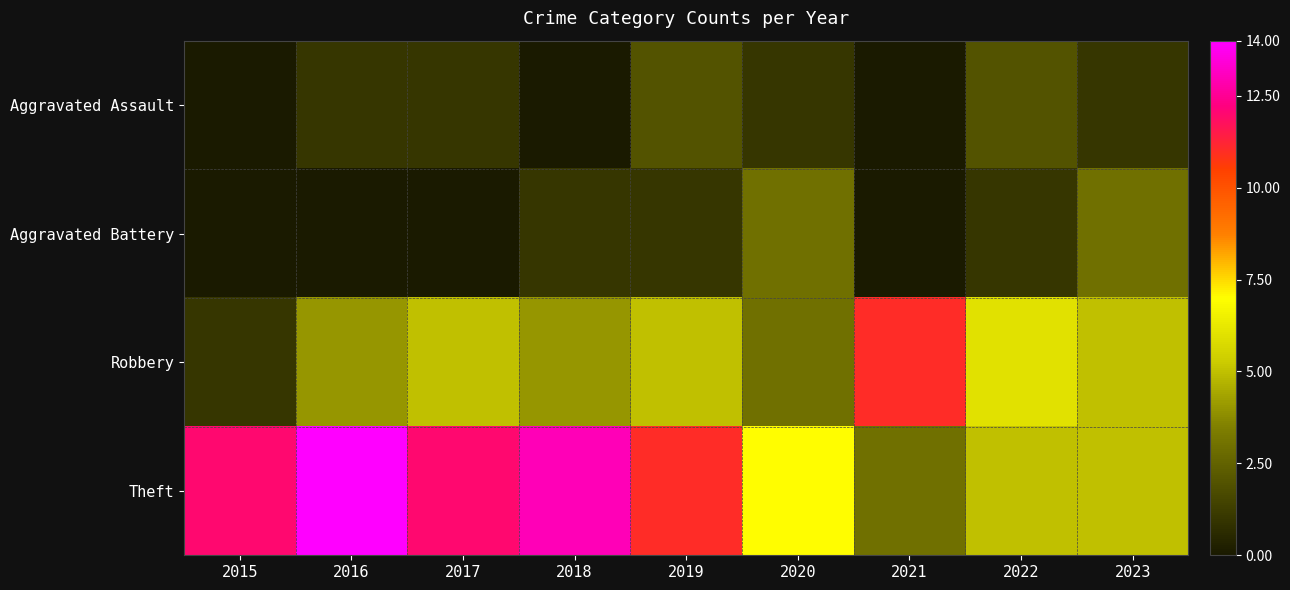

At which category does the chart reach its minimum across all series?

2015